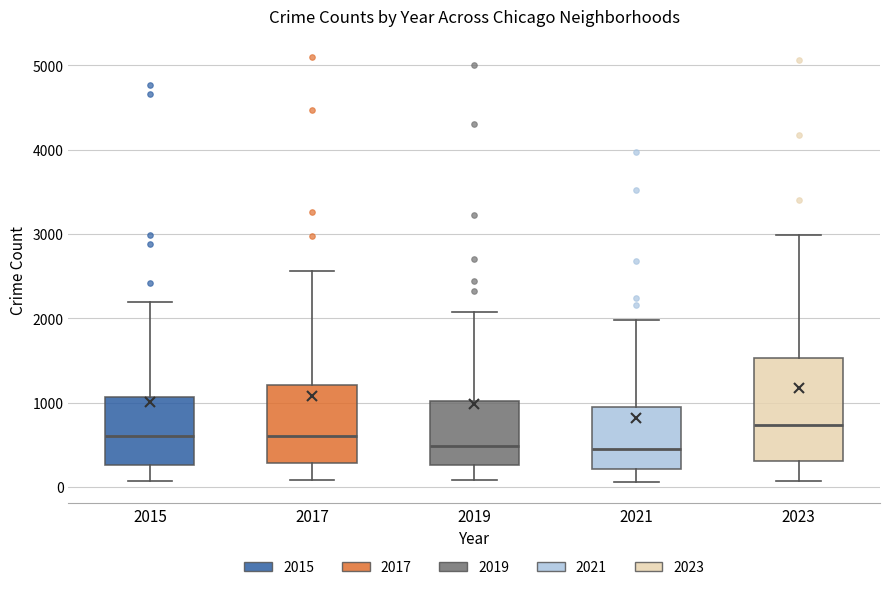

Reading left to right, read every box against the y-axis: the position of its median line, the range the box covers, and the ends of its whiskers. The values are not printed on the chart, so give them approximately, as read against the axis.

2015: median 600, box 300 to 1100, whiskers 100 to 2200
2017: median 600, box 300 to 1200, whiskers 100 to 2600
2019: median 500, box 300 to 1000, whiskers 100 to 2100
2021: median 500, box 200 to 900, whiskers 100 to 2000
2023: median 700, box 300 to 1500, whiskers 100 to 3000